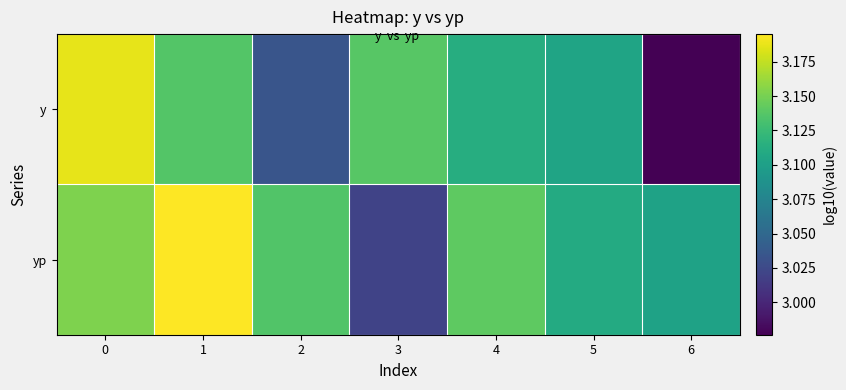

Rank the series by their maximum value, from highest to lowest.

yp, y